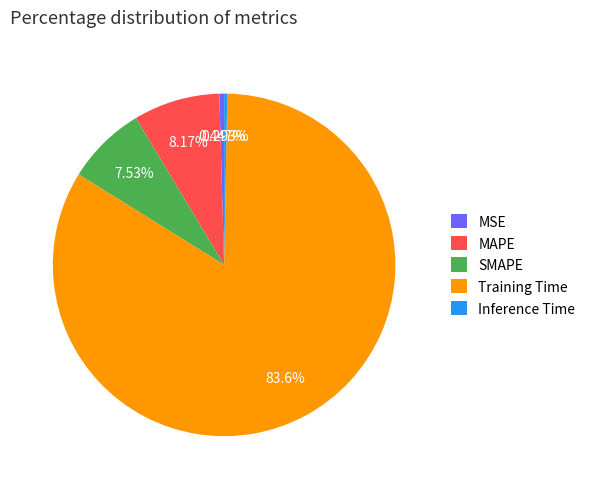

Count the number of slices in the pie.

5